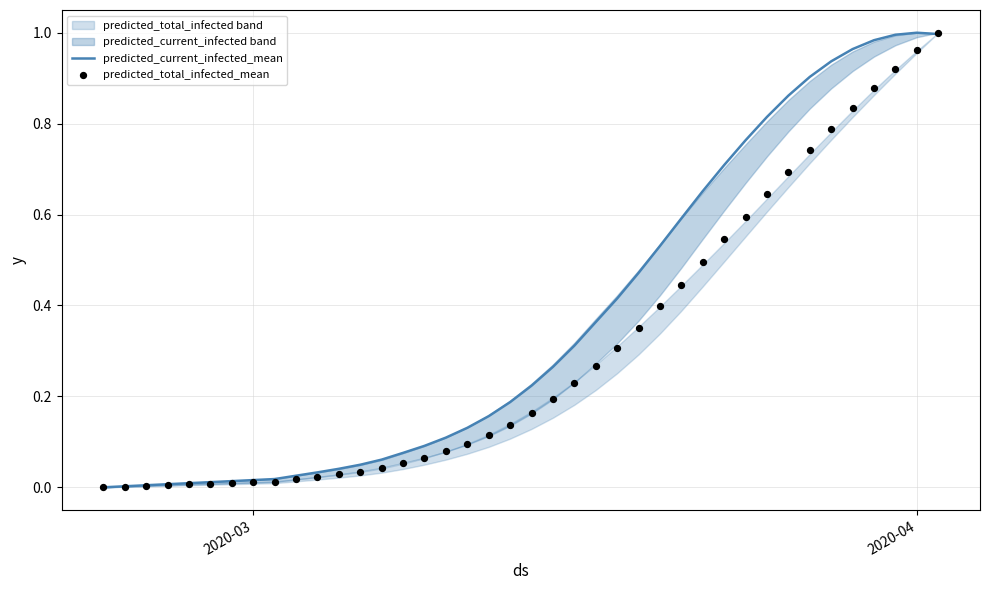

Which series contains the lowest Y value?

predicted_current_infected_mean